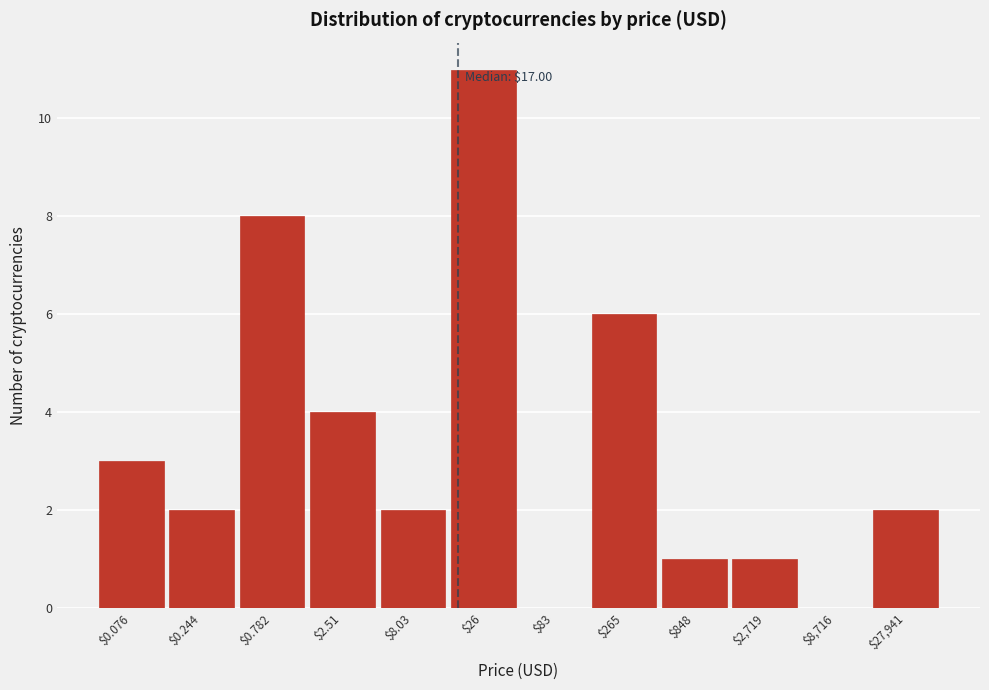

What value does the data have at $265?

6